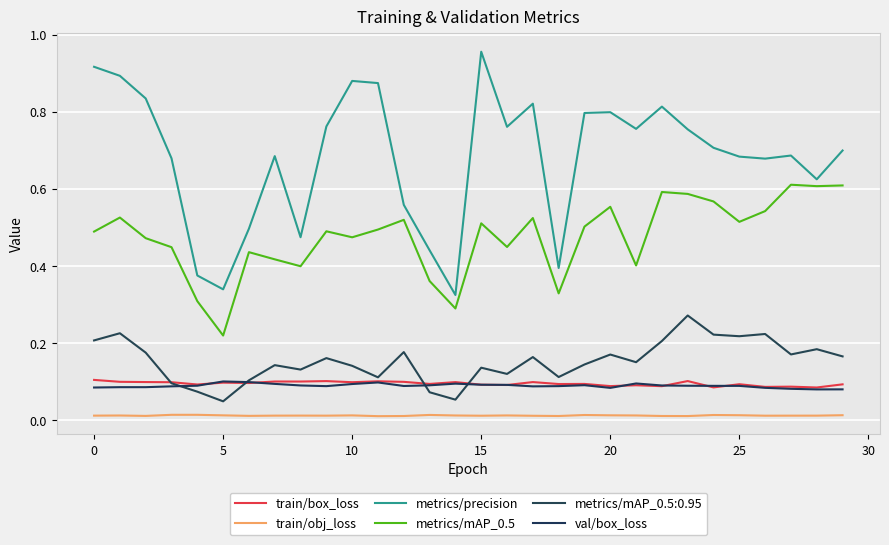

Is this an area chart (filled region under the line)?

No